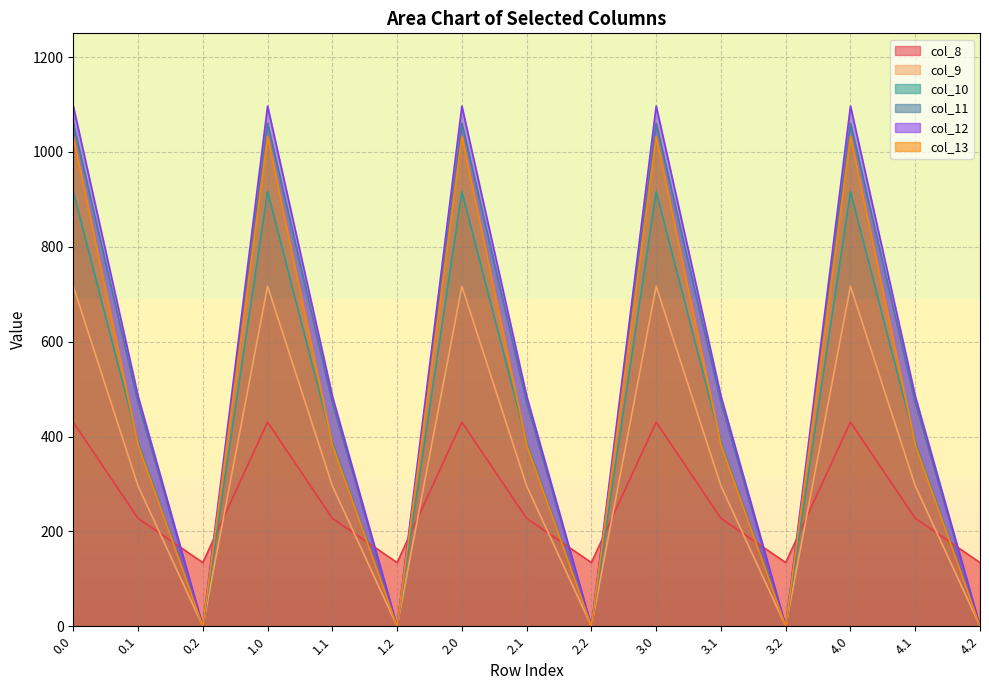

Between 4.0 and 4.2, which series saw the biggest shift?

col_12